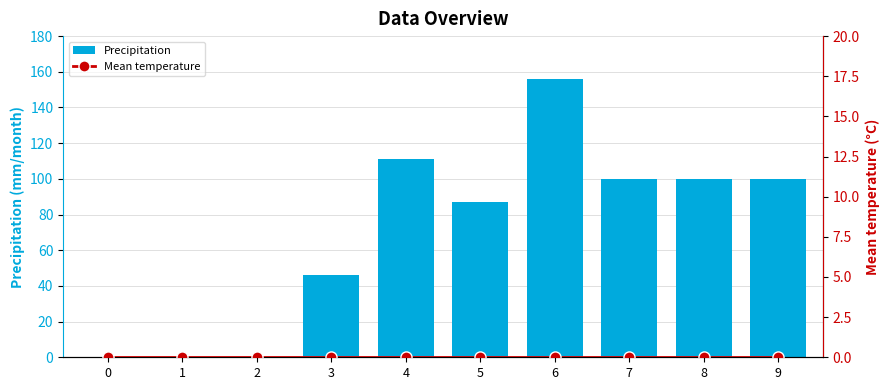

Count the number of data series in this chart.

2